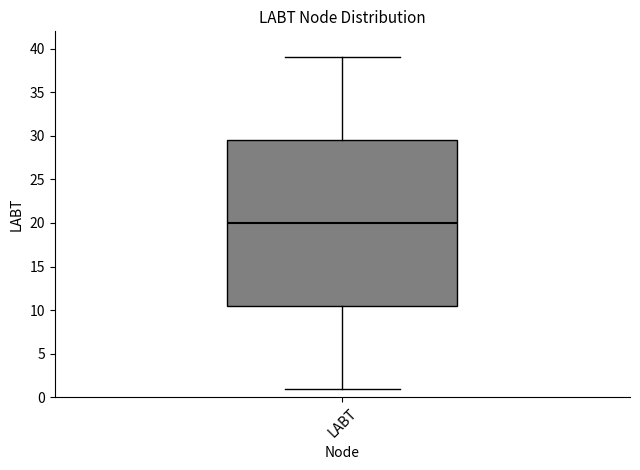

Where is the upper edge of the box for LABT on the y-axis? The values are not printed on the chart, so give them approximately, as read against the axis.

29.5